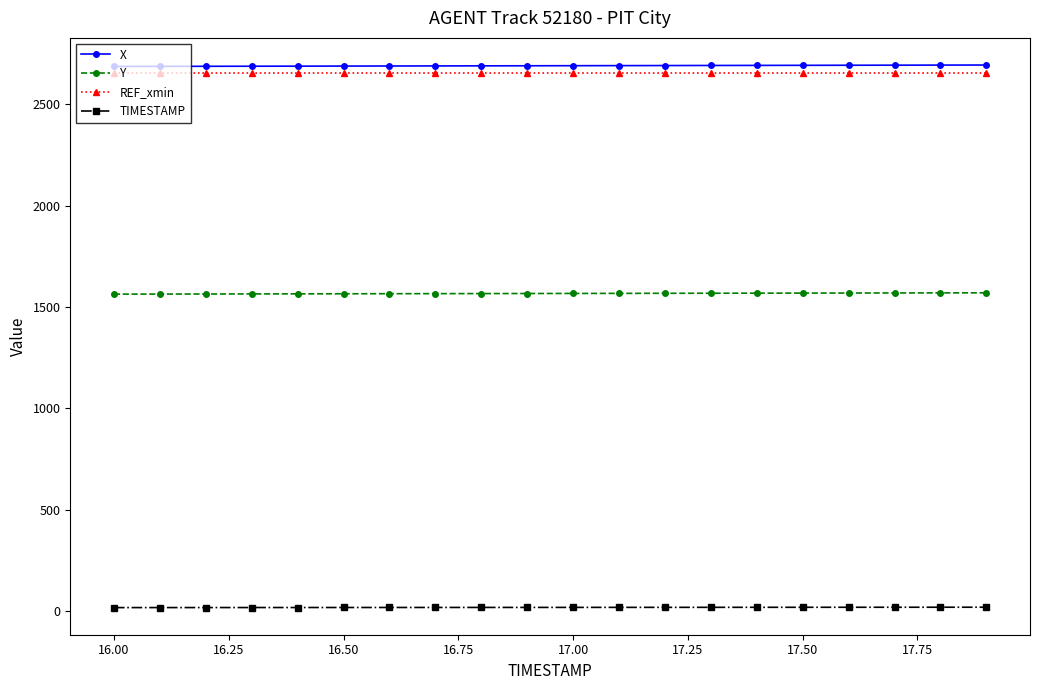

True or false: TIMESTAMP and Y intersect in this chart.

False